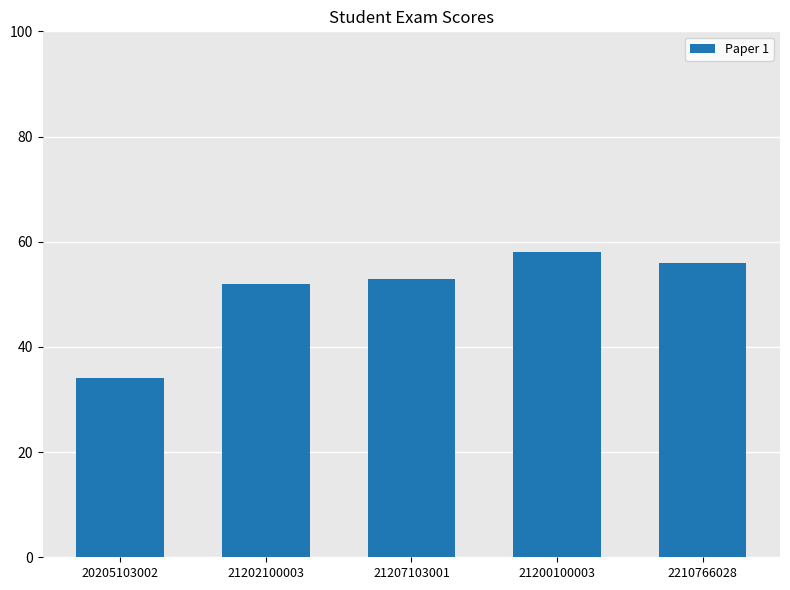

List the labels in order of value, smallest first.

20205103002, 21202100003, 21207103001, 2210766028, 21200100003